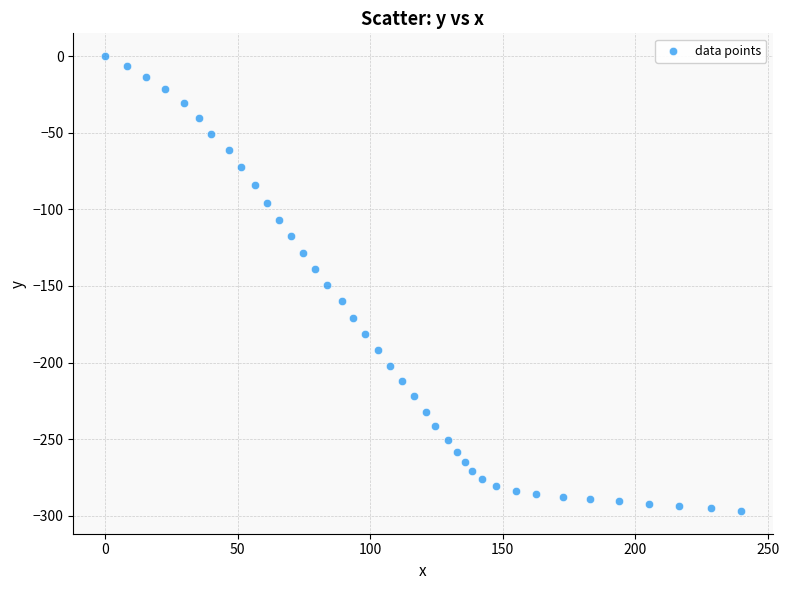

What is the range of Y values (max minus min)?

296.8